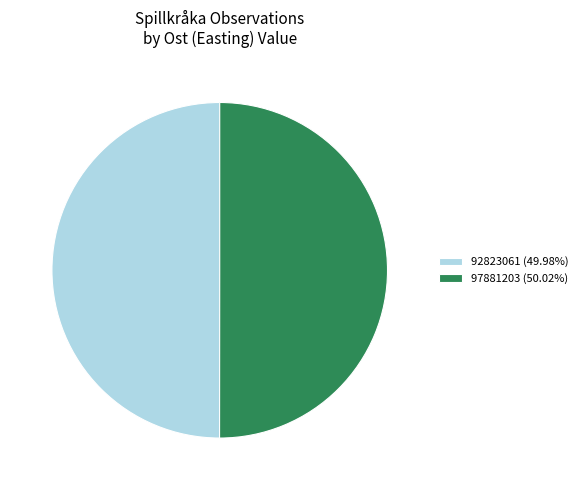

What is the ratio of the value at 92823061 to the value at 97881203?

1.0